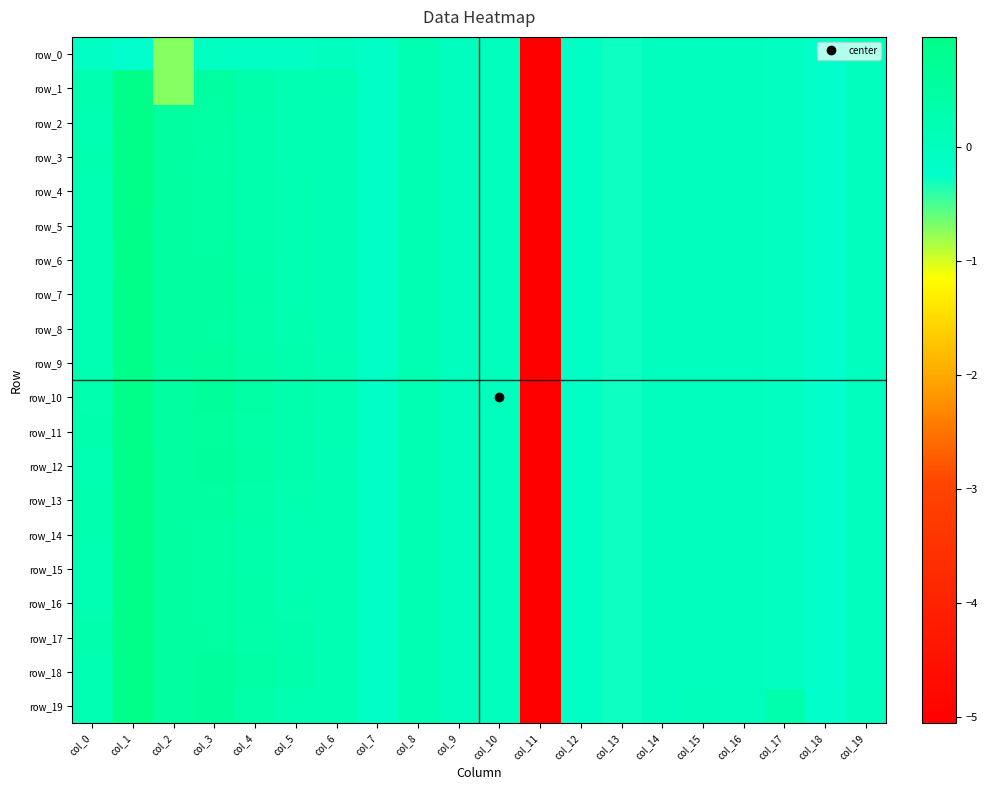

Is the value of row_7 at col_8 greater than the value of row_18 at col_18?

Yes